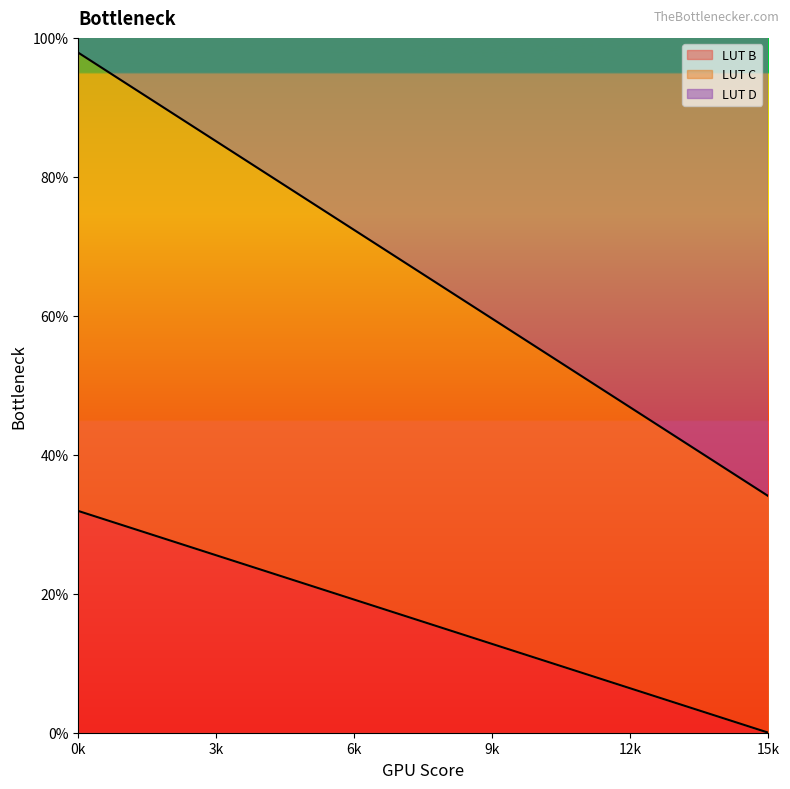

Does the chart display data point markers on the line(s)?

No